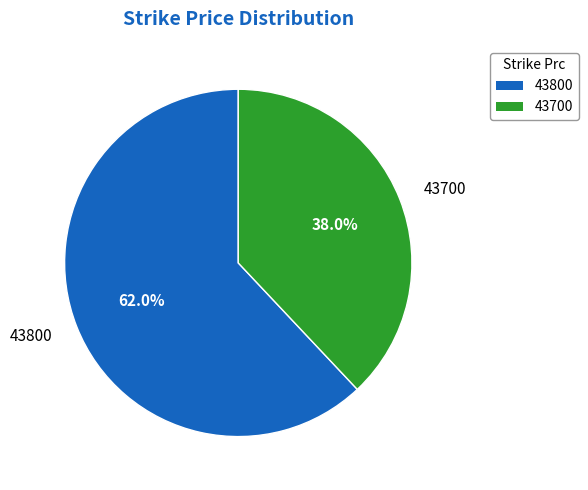

To the nearest percent, what is the difference between the largest and smallest slice percentages?

24%